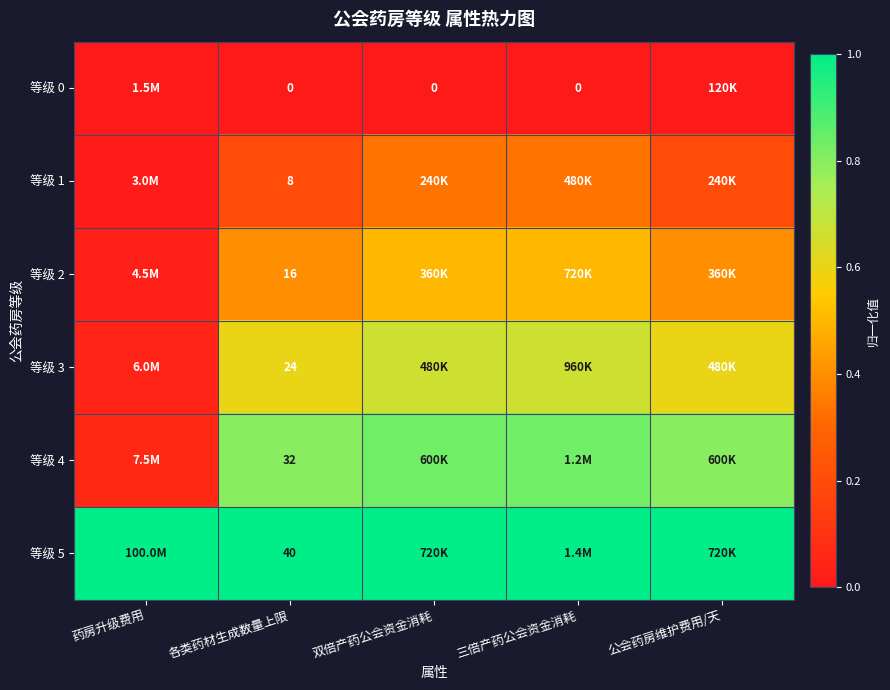

Is the value of 等级 0 at 公会药房维护费用/天 greater than the value of 等级 5 at 三倍产药公会资金消耗?

No